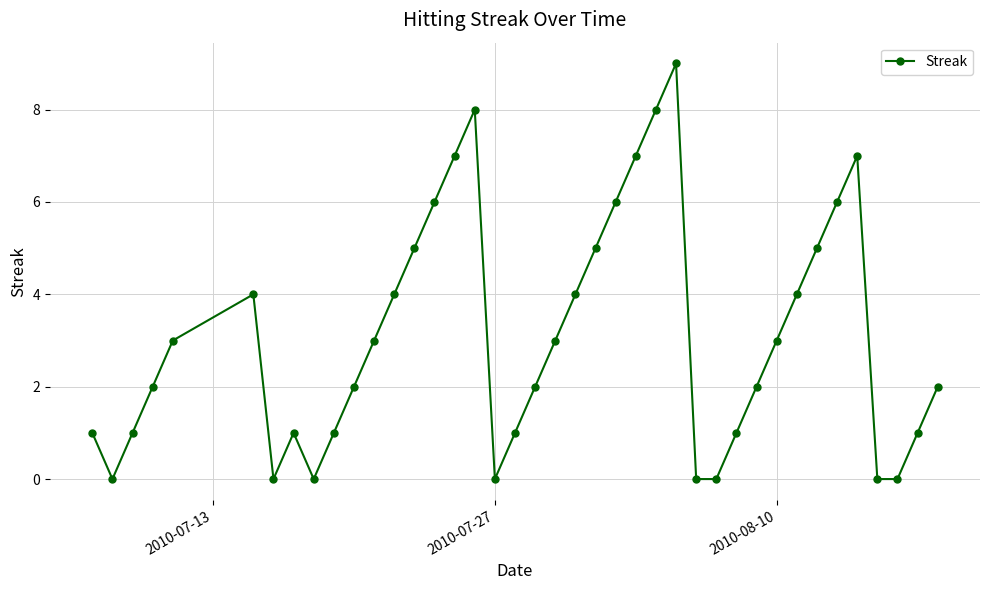

What is the greatest value displayed?

9